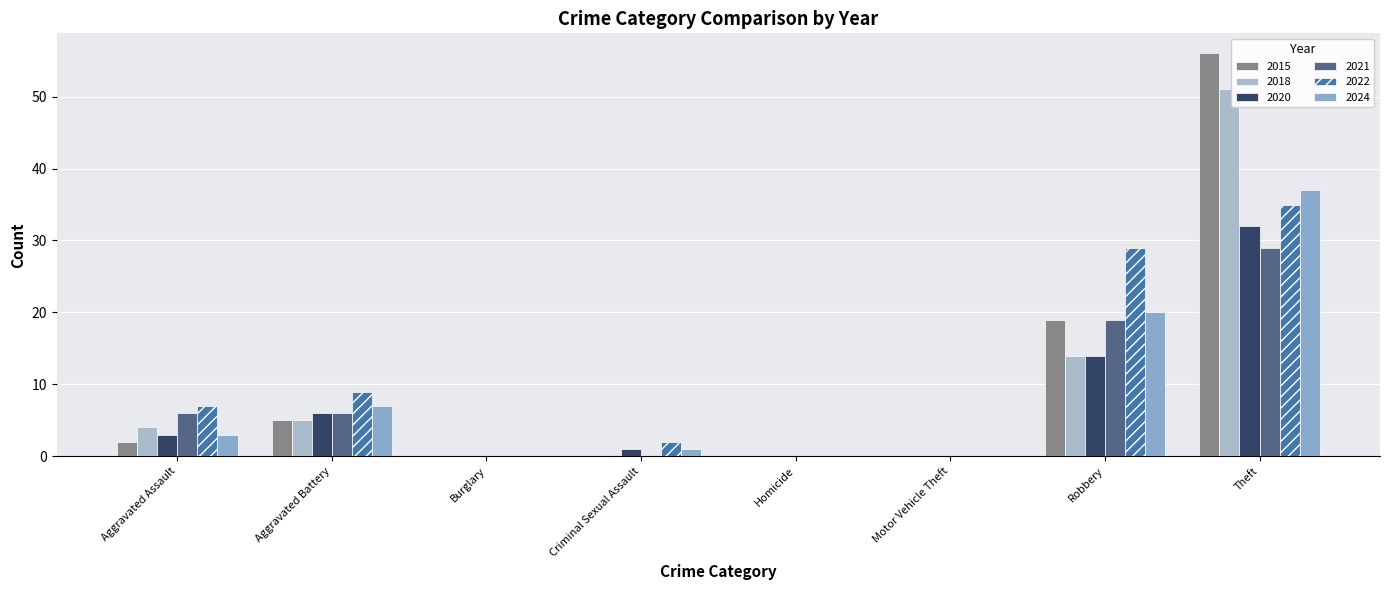

What is the sum of the 2015 values at Aggravated Battery and Motor Vehicle Theft?

5